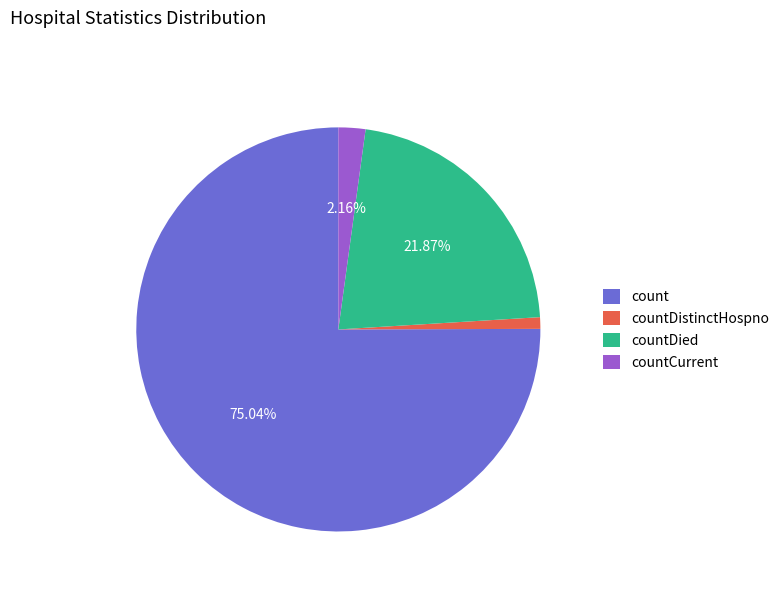

Approximately how many times larger is the value at count compared to countDied?

3.4